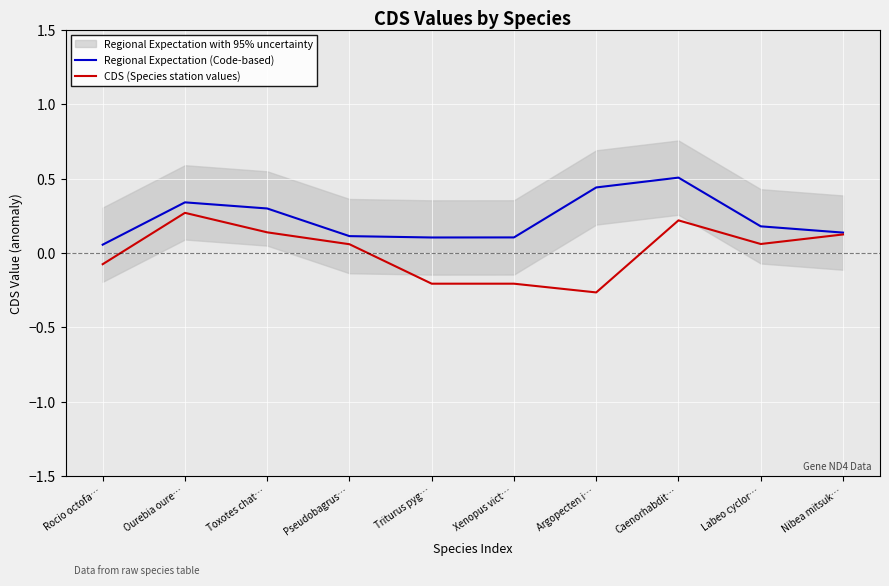

Rank the series at Nibea mitsuk… from highest to lowest value.

Regional Expectation (Code-based), CDS (Species station values)